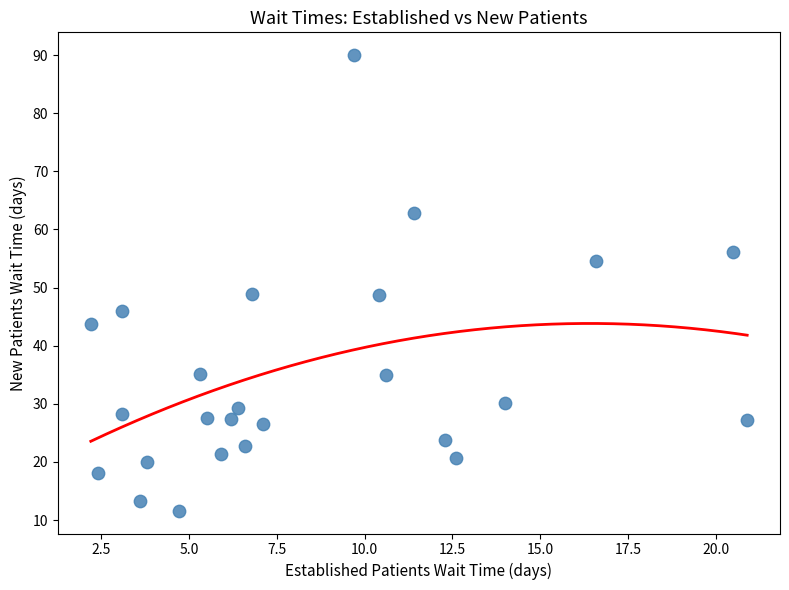

What is the range of X values (max minus min)?

18.7